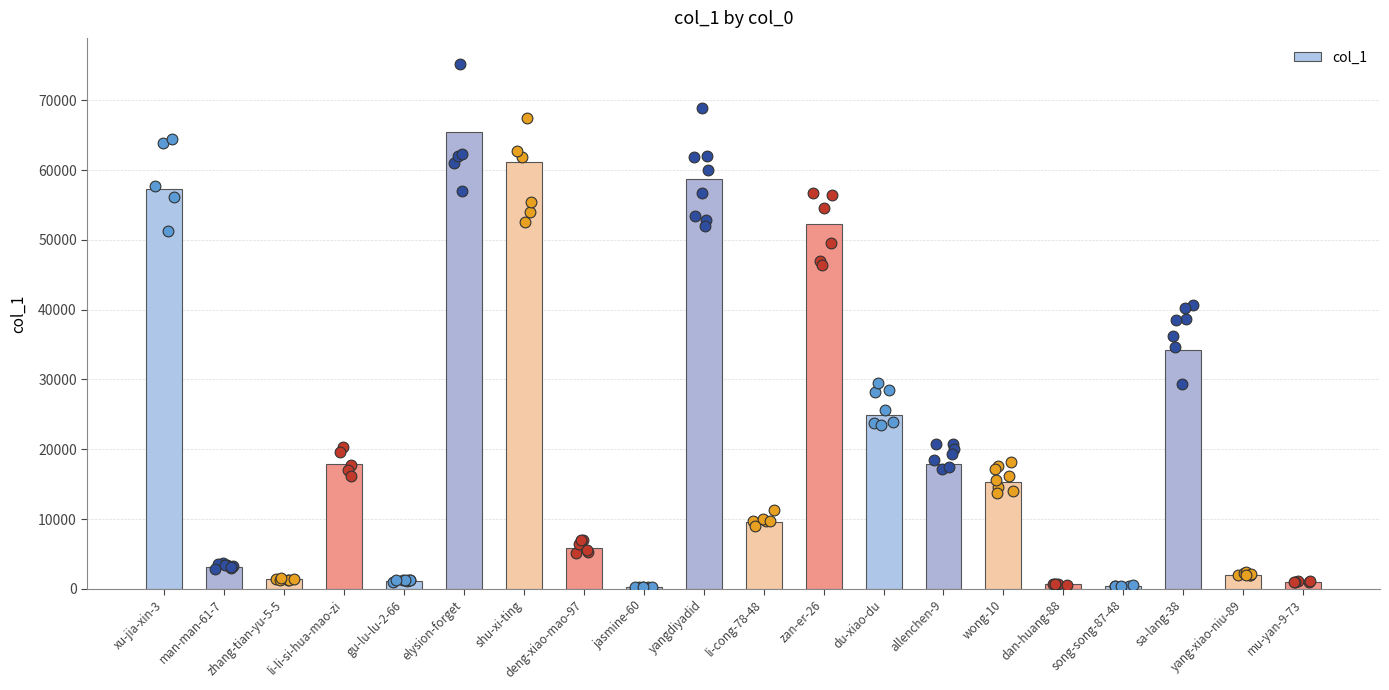

What is the change in value from du-xiao-du to sa-lang-38?

+9295